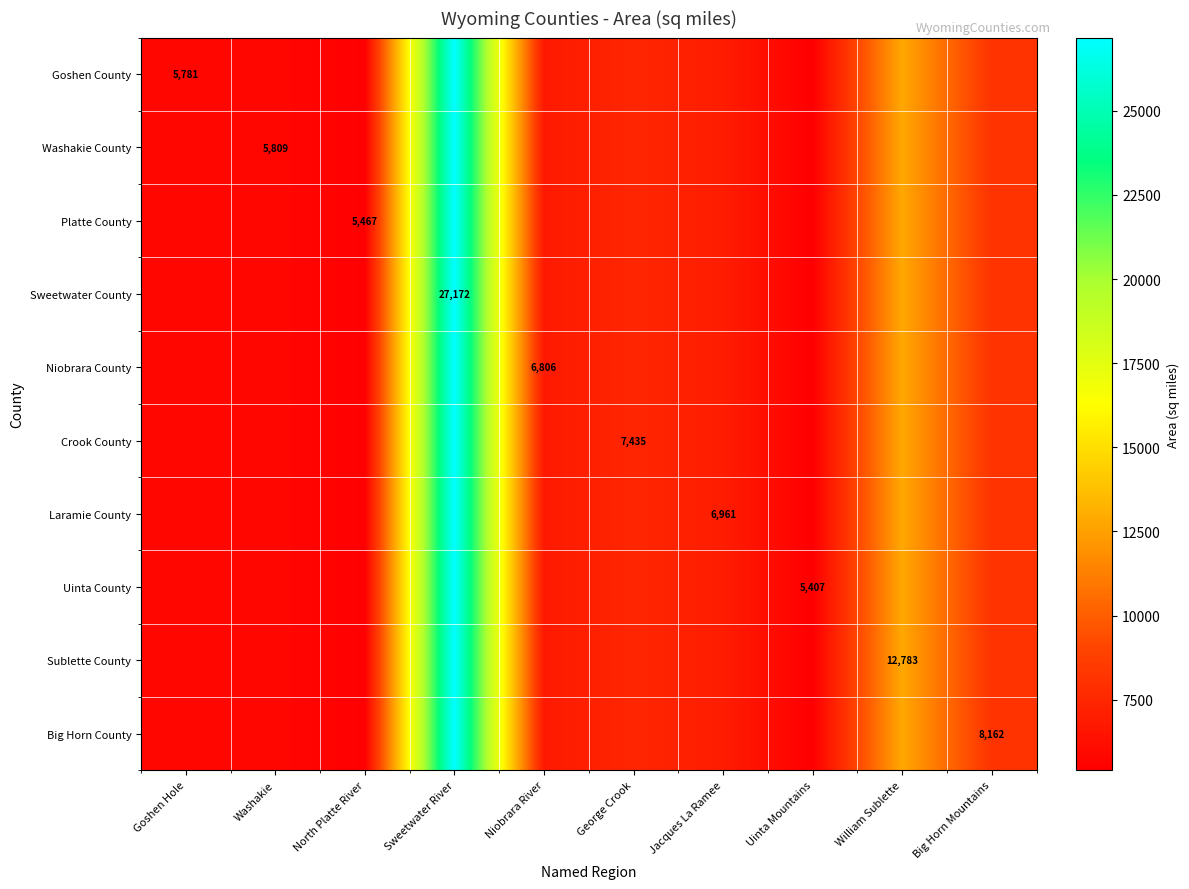

True or false: Laramie County has a value of 6961 at Jacques La Ramee.

True